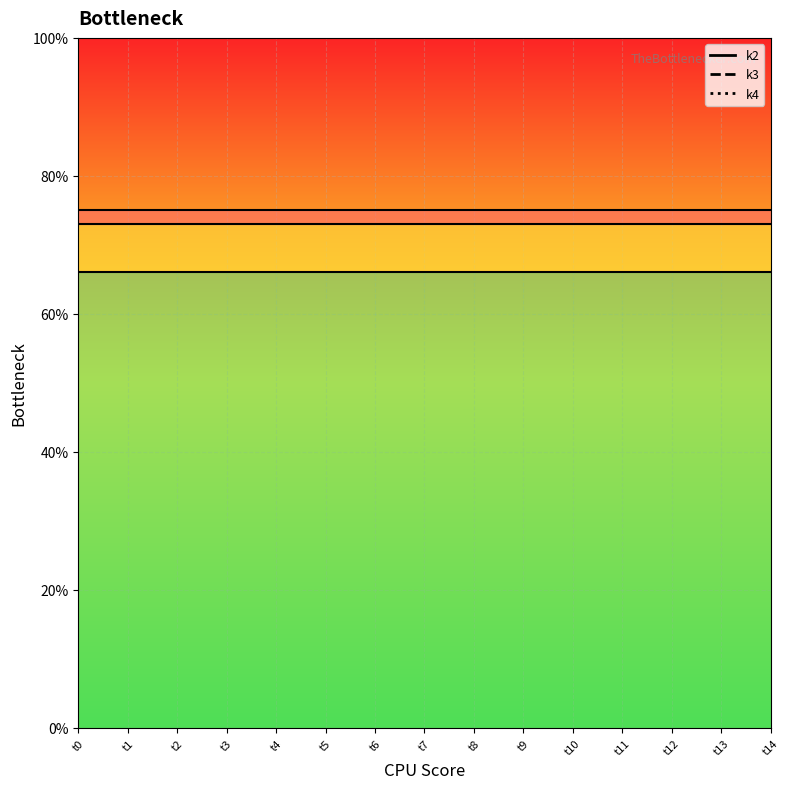

What is the total value across all series at t5?

214